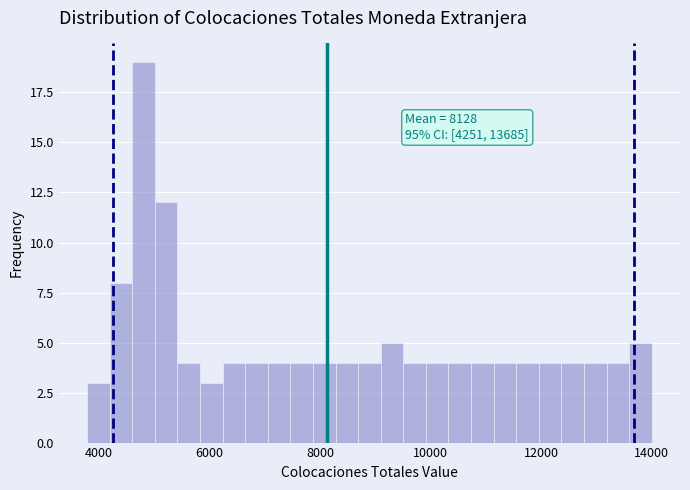

Read against the x-axis, roughly where is the centre of the tallest bar?

4800